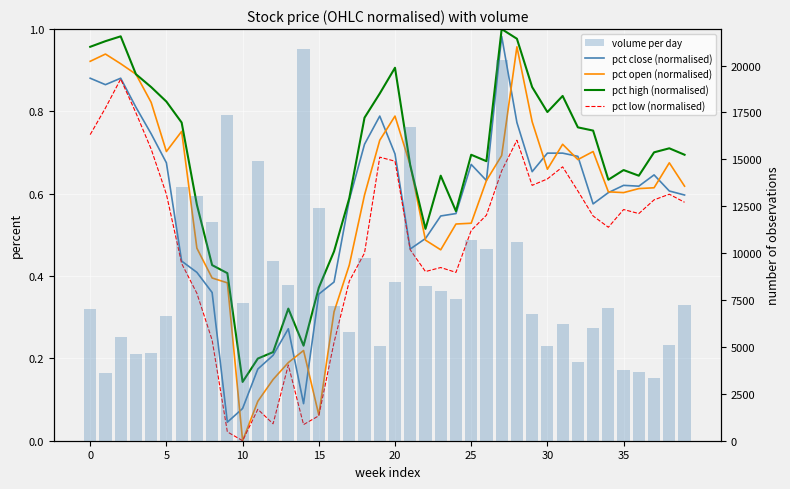

Between 26 and 25, which is larger?

25